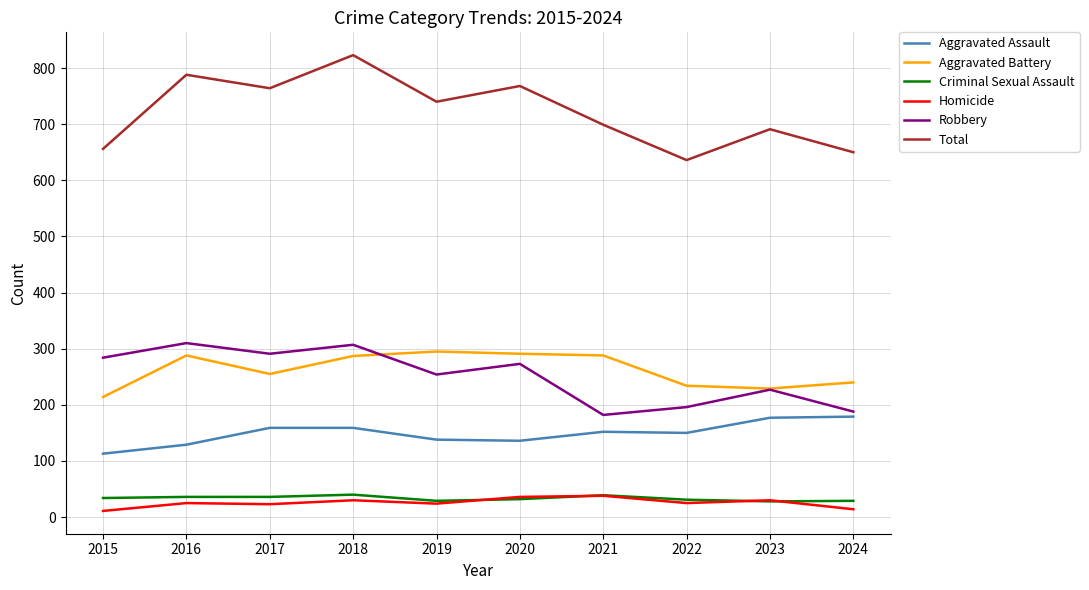

How many series are shown in this chart?

6